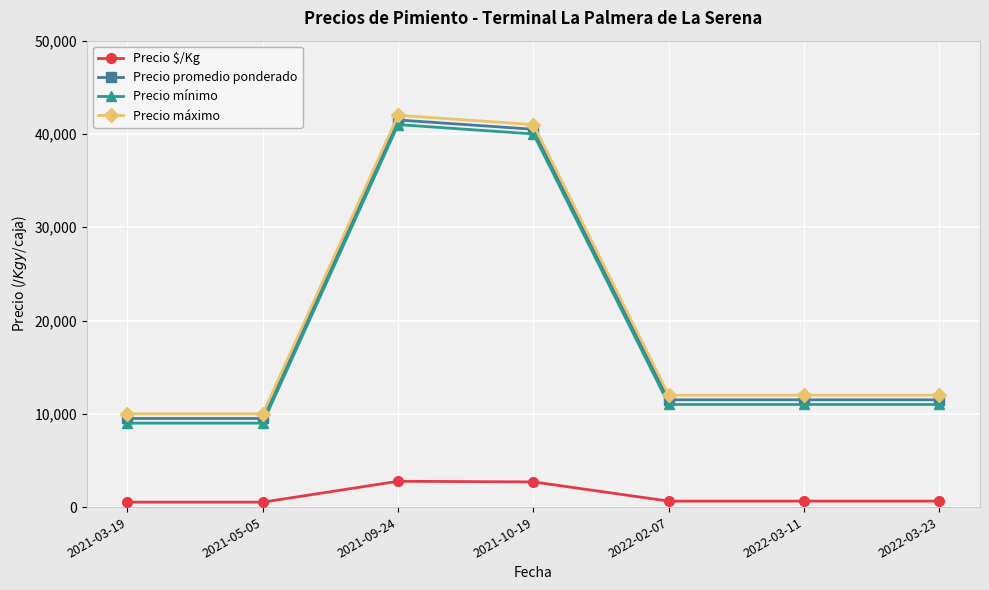

What are all the series names shown in the legend?

Precio $/Kg, Precio promedio ponderado, Precio mínimo, Precio máximo